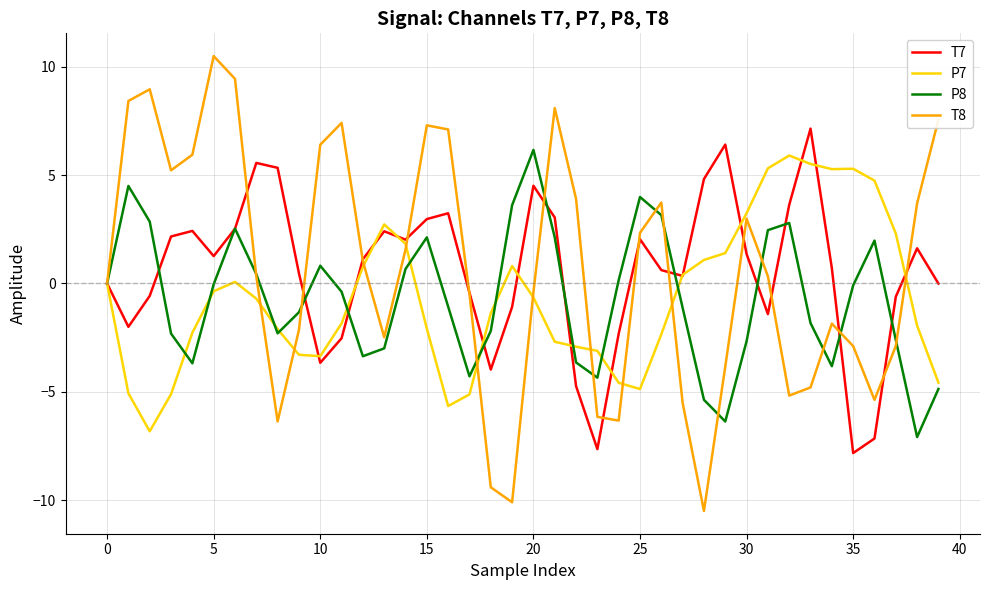

What is the lowest value of the T7 series?

-7.8